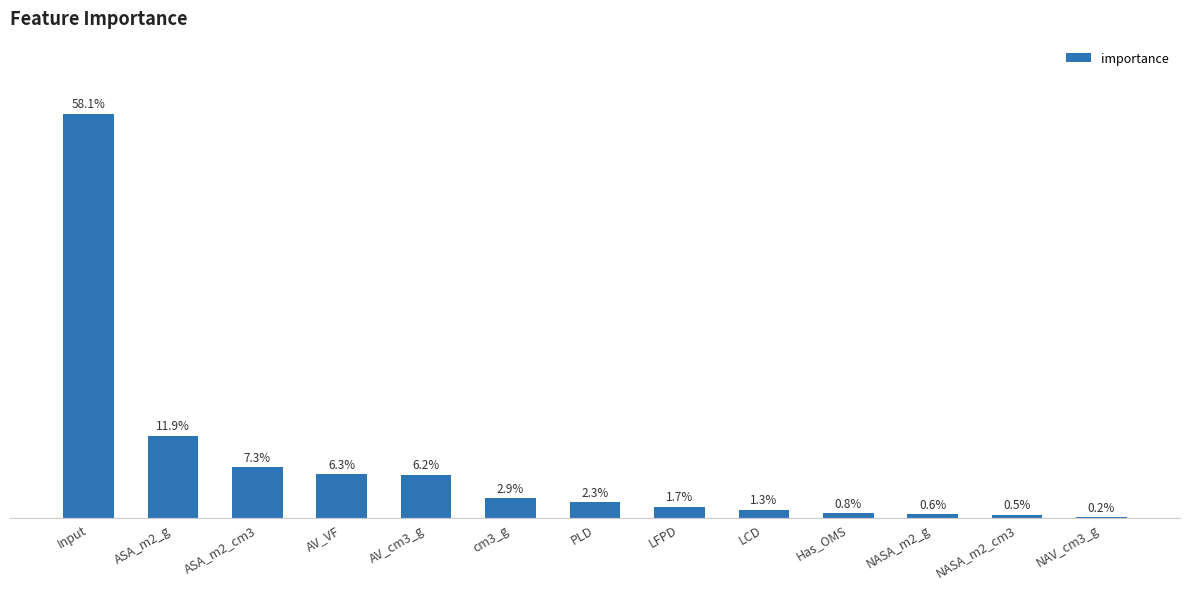

Where does the data first go above 2?

Input